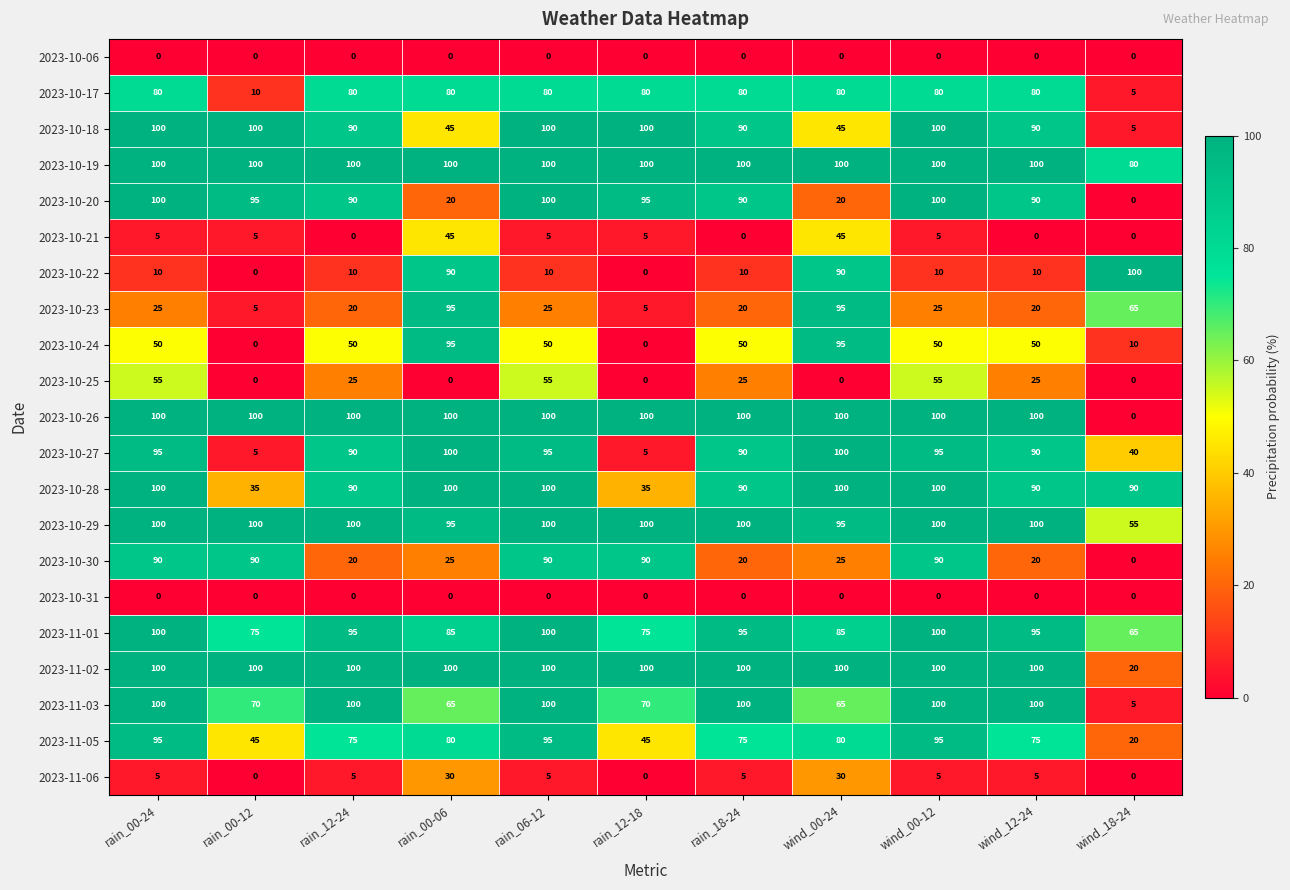

Count the 2023-10-25 values in the range 0 to 55.

11